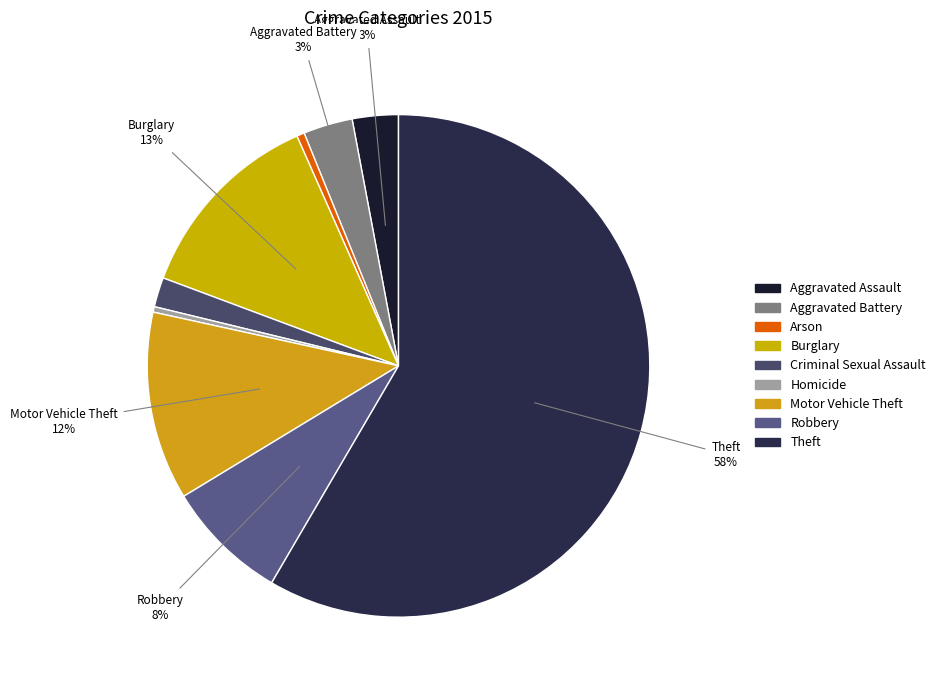

What is the smallest slice in the pie chart?

Homicide